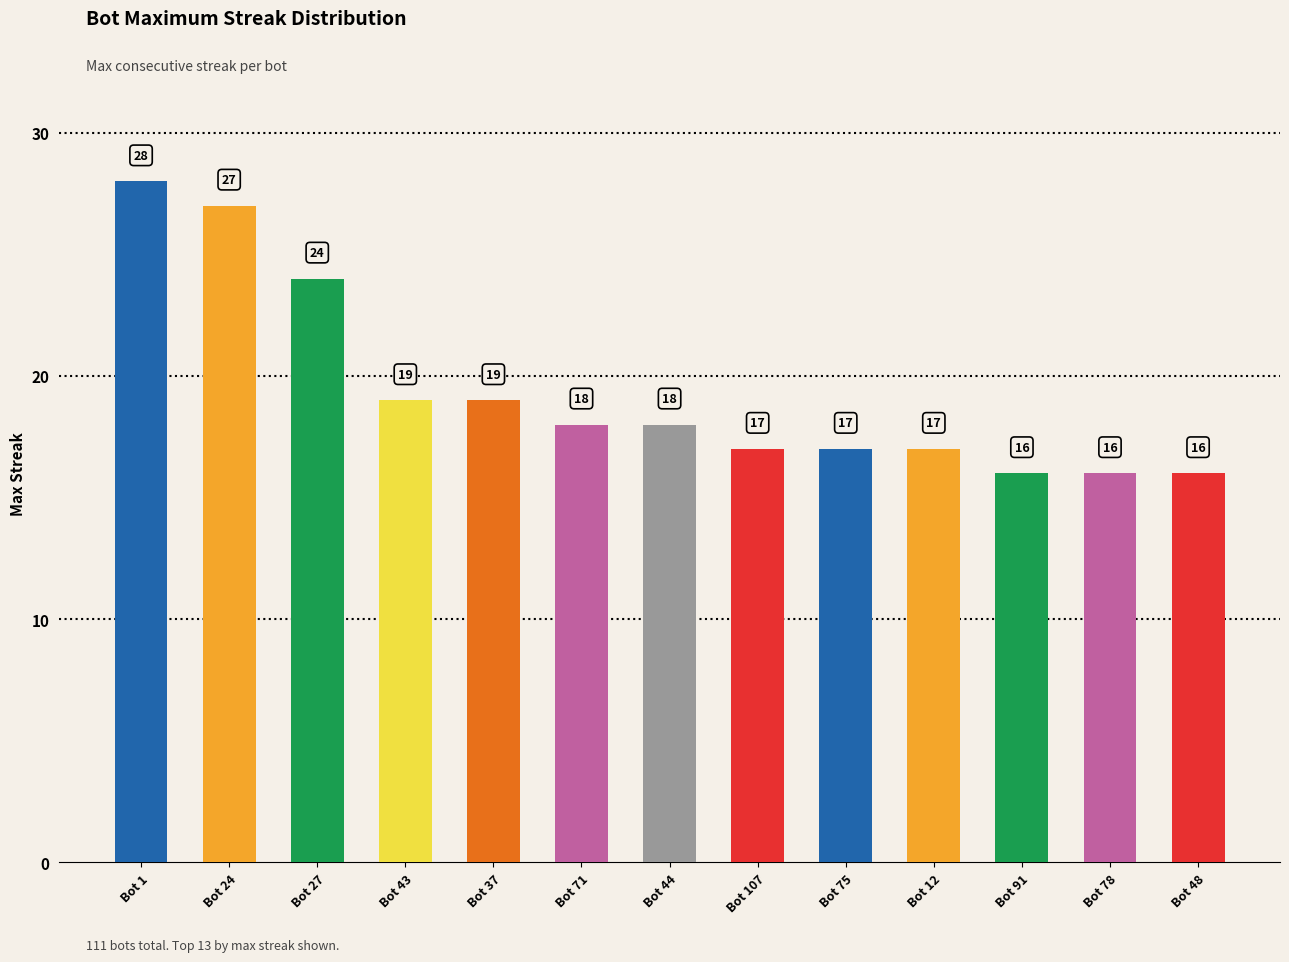

Which has a higher value, Bot 1 or Bot 78?

Bot 1